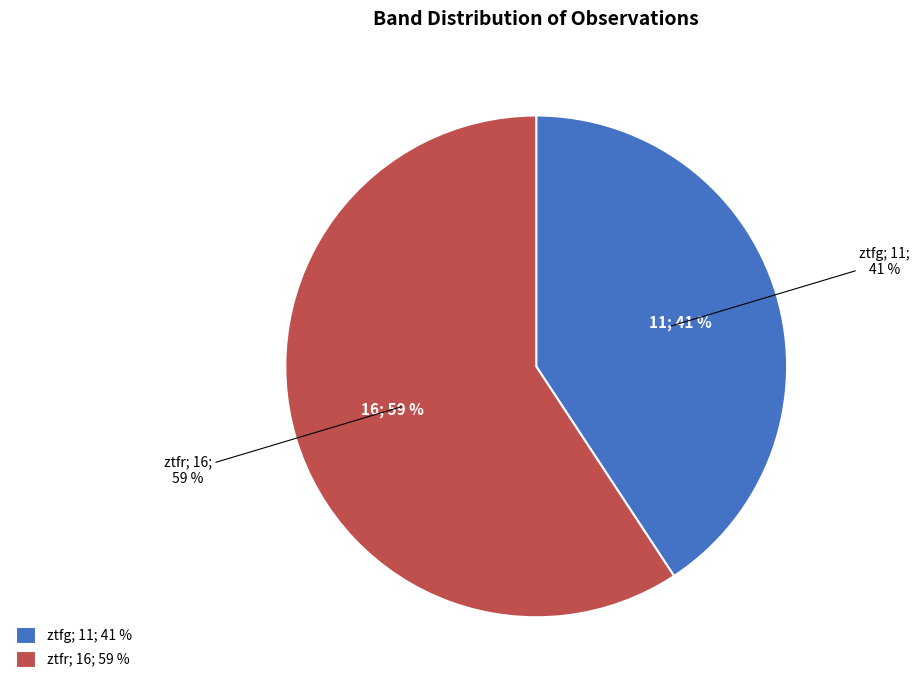

What is the largest slice in the pie chart?

ztfr